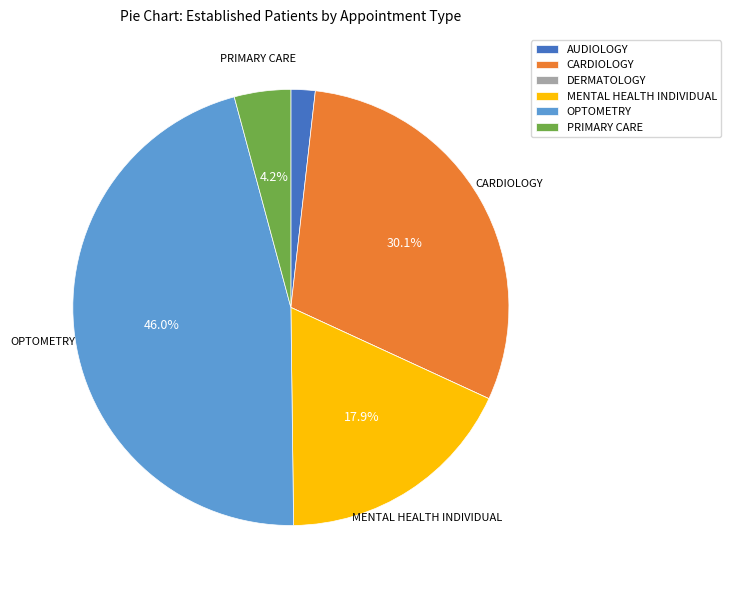

Which slice is the largest?

OPTOMETRY